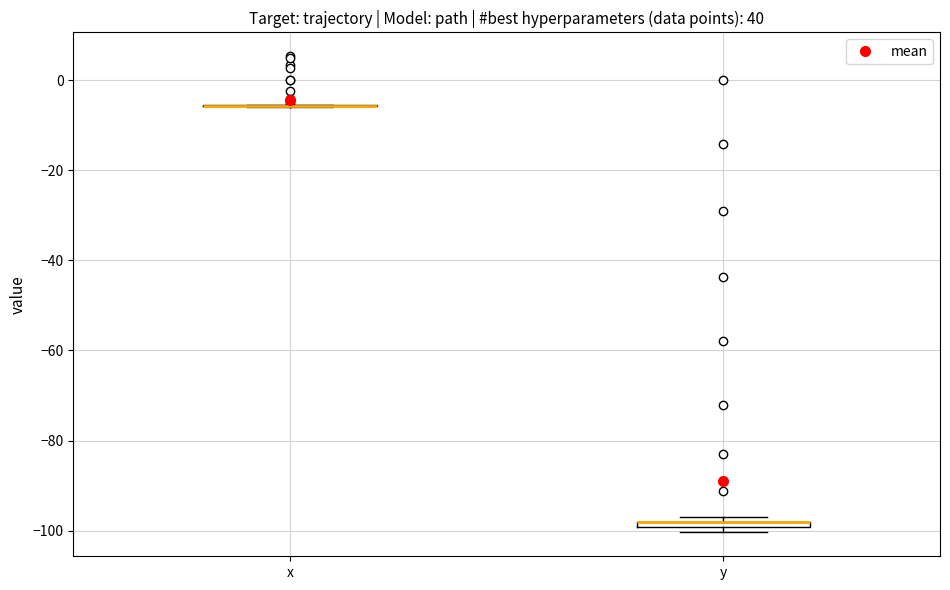

Where is the lower edge of the box for y on the y-axis? The values are not printed on the chart, so give them approximately, as read against the axis.

-100